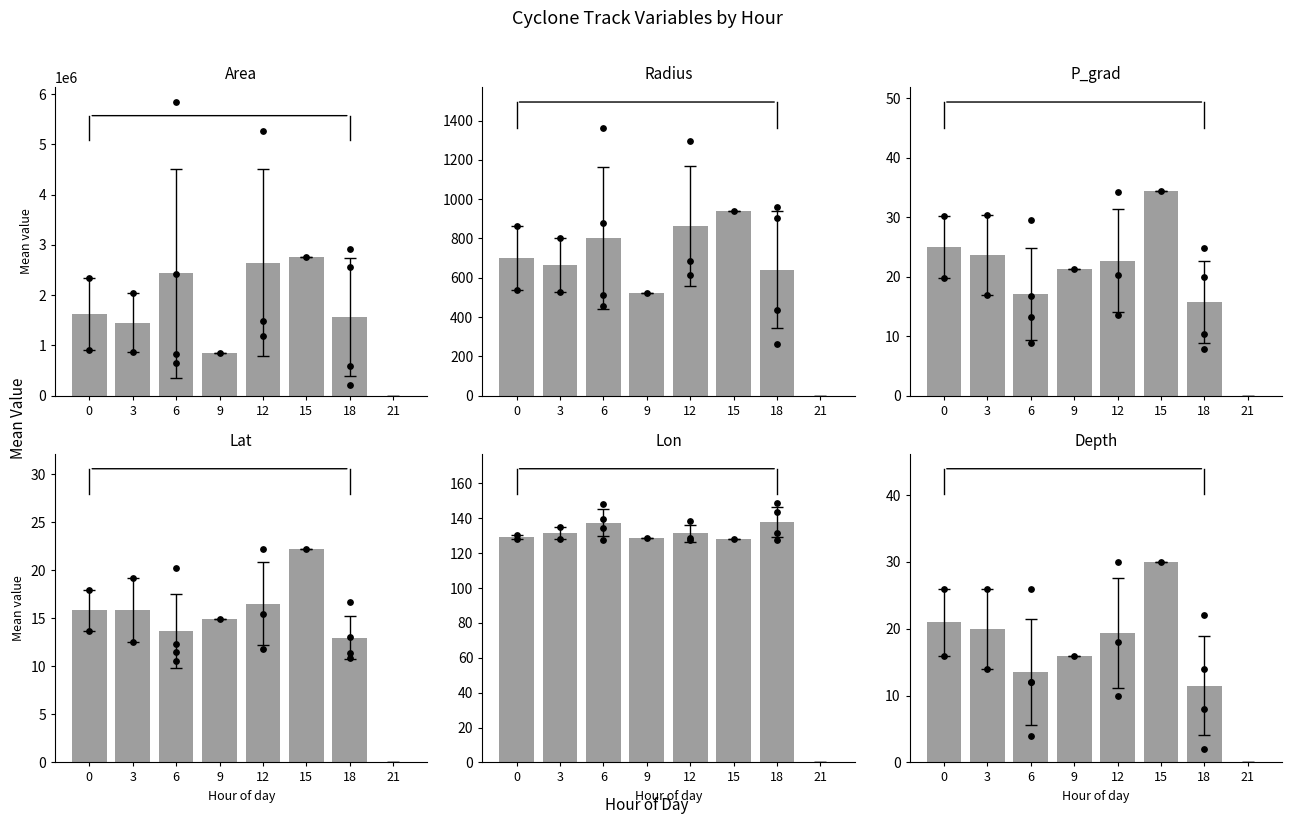

Which series reaches the minimum Y coordinate?

area